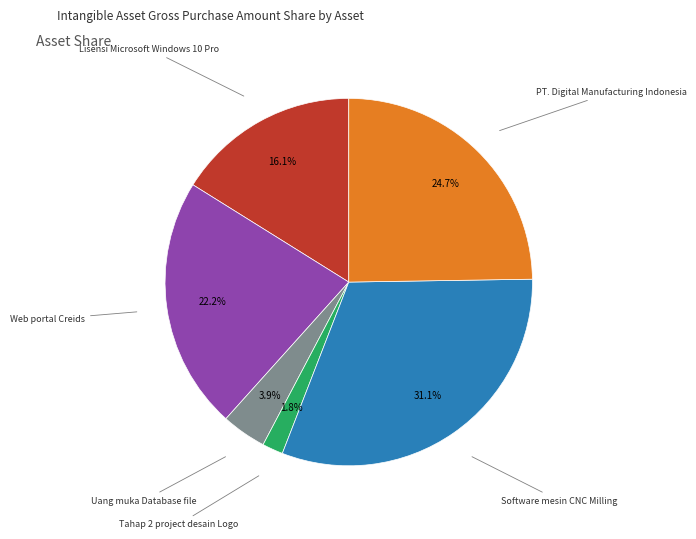

Does any single category account for the majority?

No